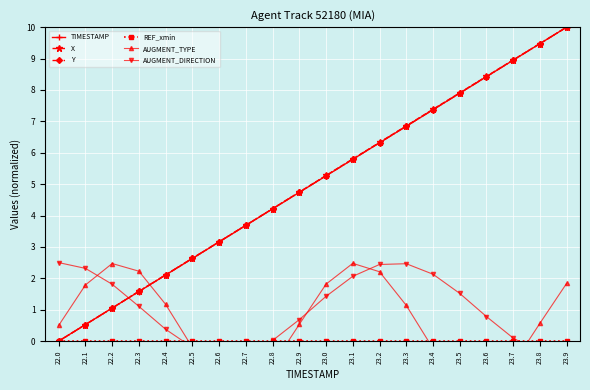

True or false: TIMESTAMP has more than 0 interior local peaks.

False